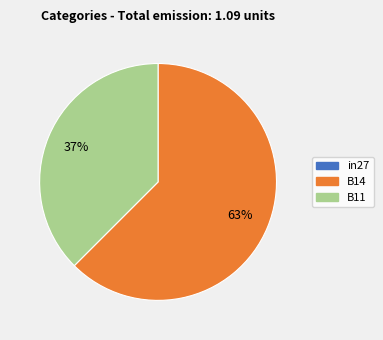

Which category has the biggest portion of the pie?

B14